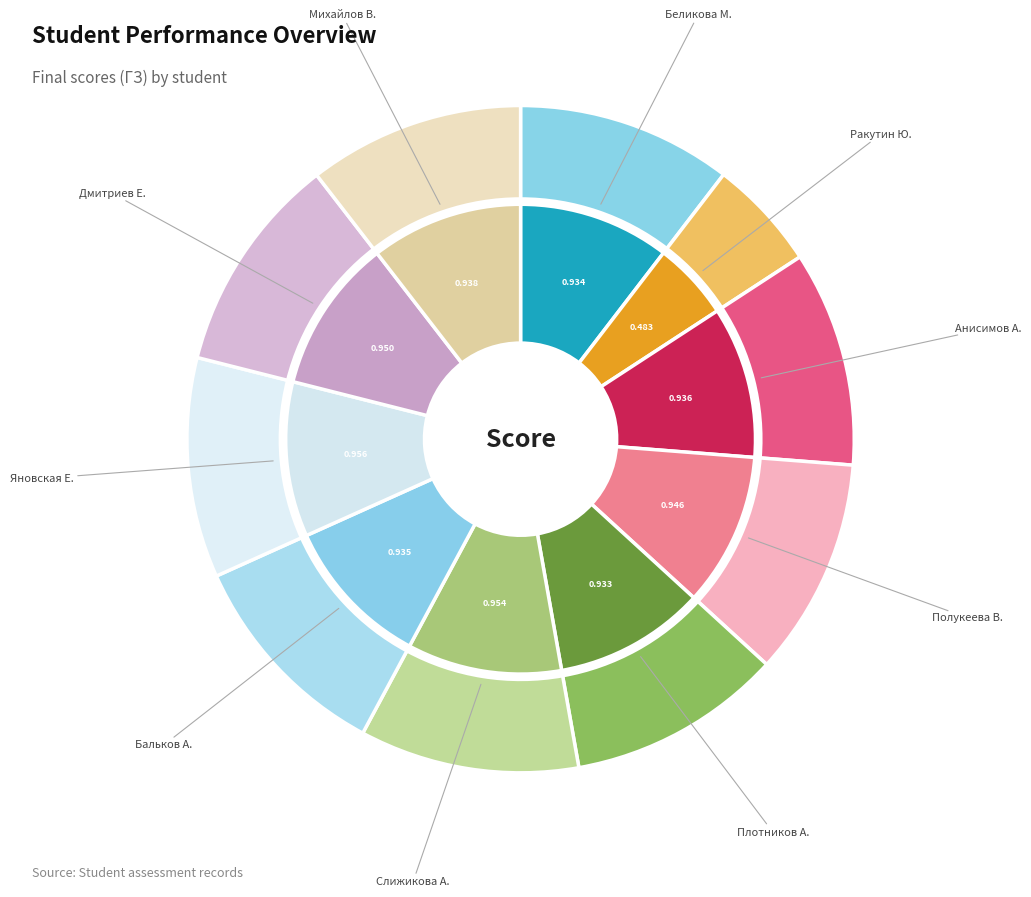

To the nearest percent, what percentage of the pie is Плотников Аким?

10%